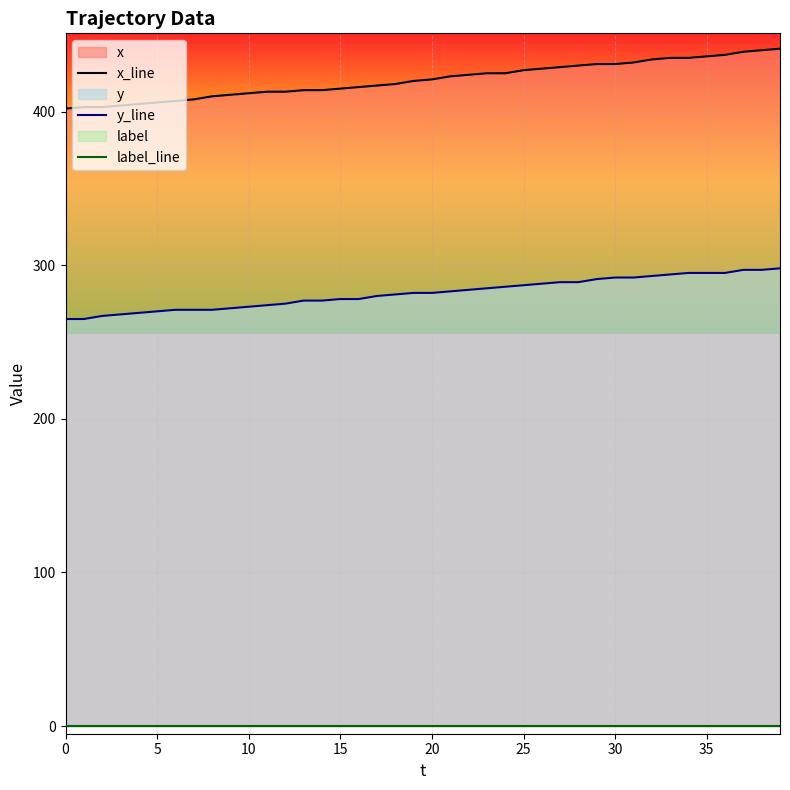

What is the label of the 23rd point from the right?

17